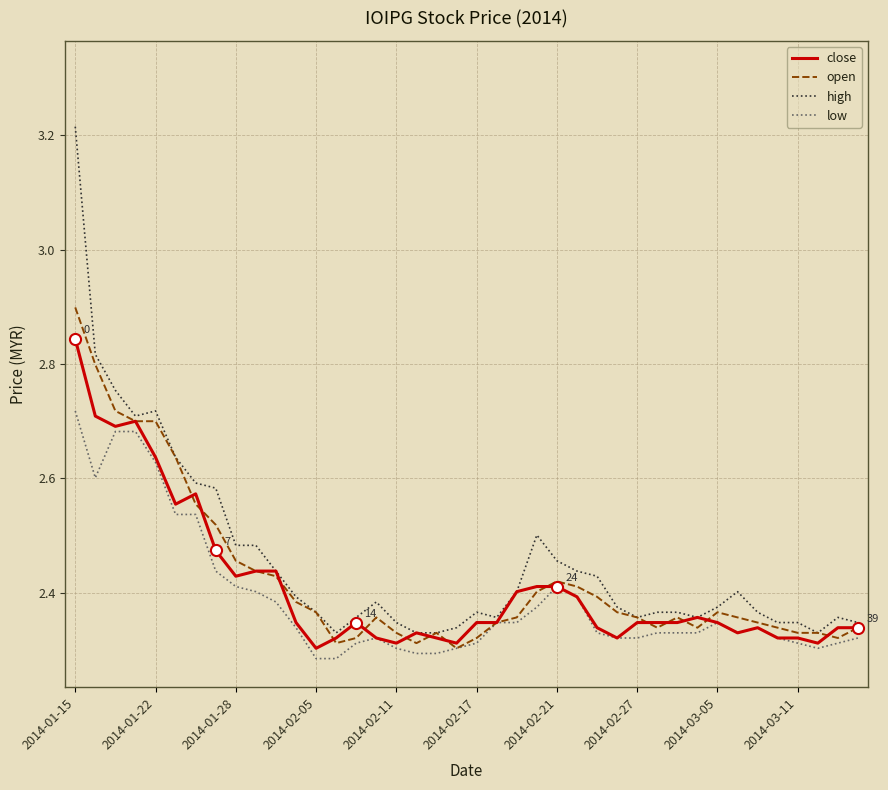

Which series has the widest spread of values?

high